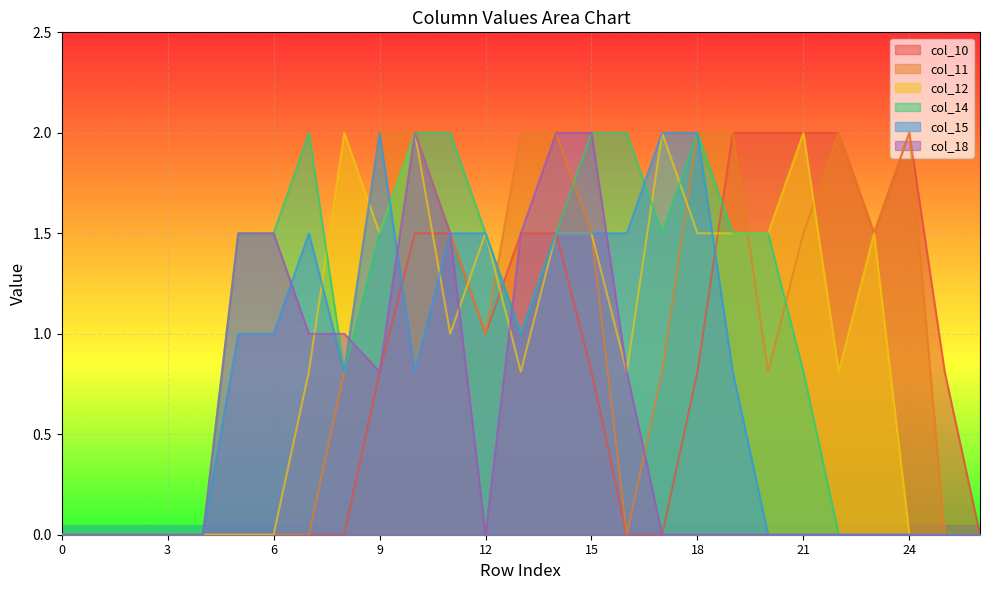

Which series changed the most between 9 and 14?

col_18